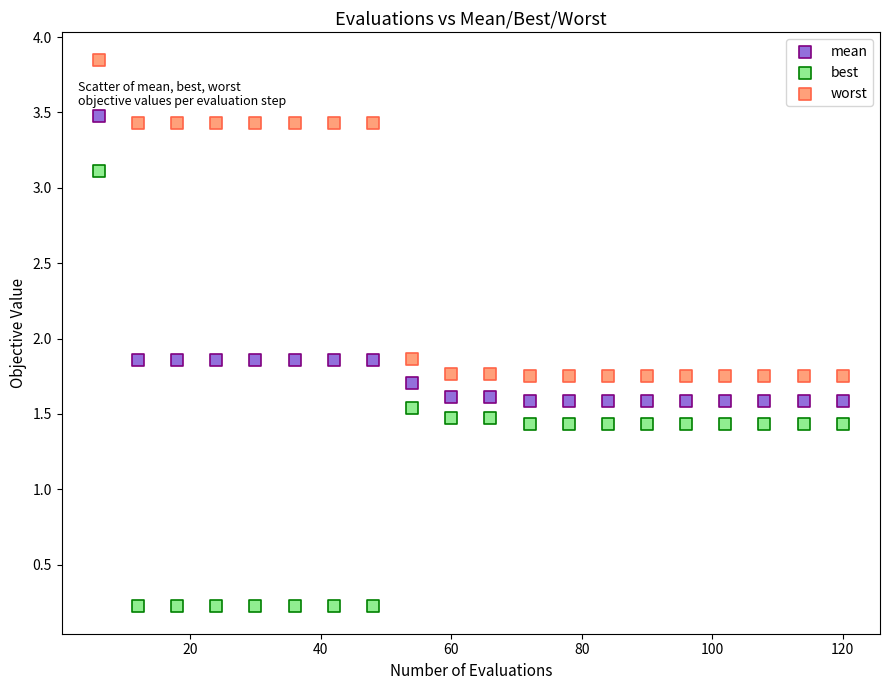

Which series reaches the maximum Y coordinate?

worst